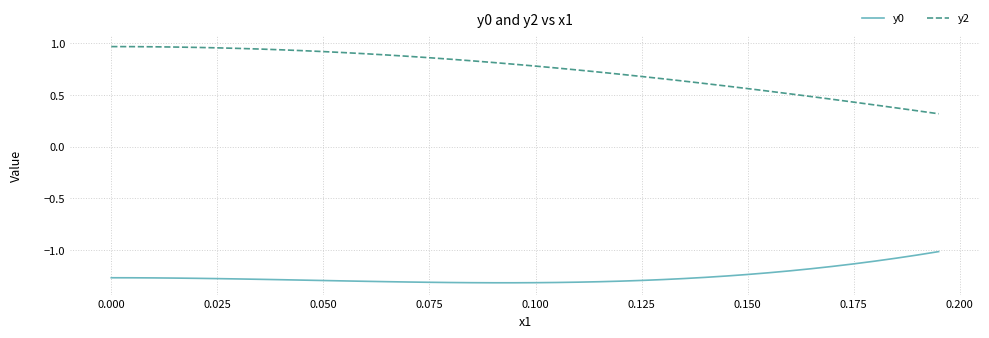

List the series in order of their peak value, lowest first.

y0, y2